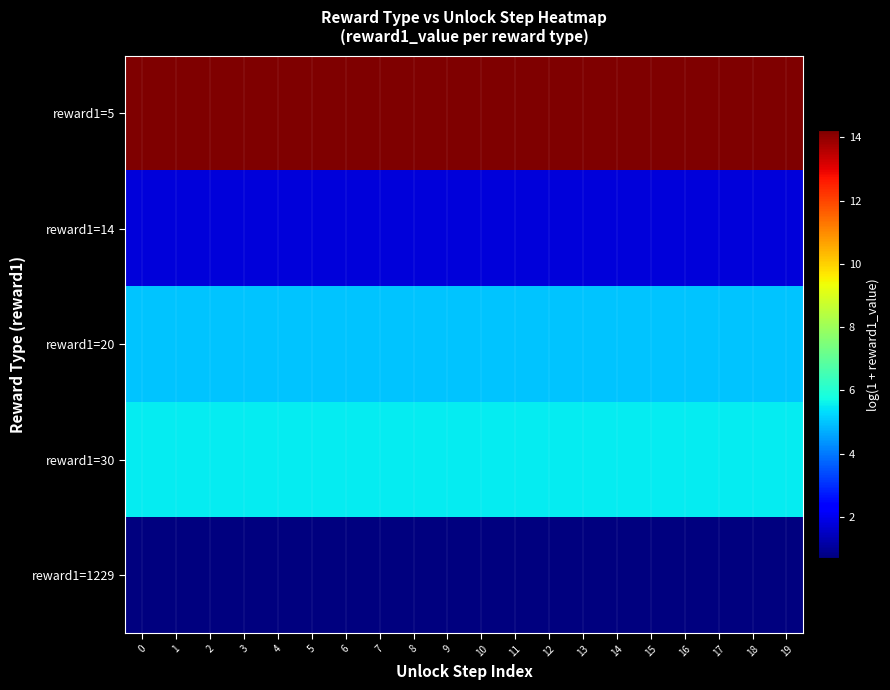

What is the total value across all series at 7?

27.2